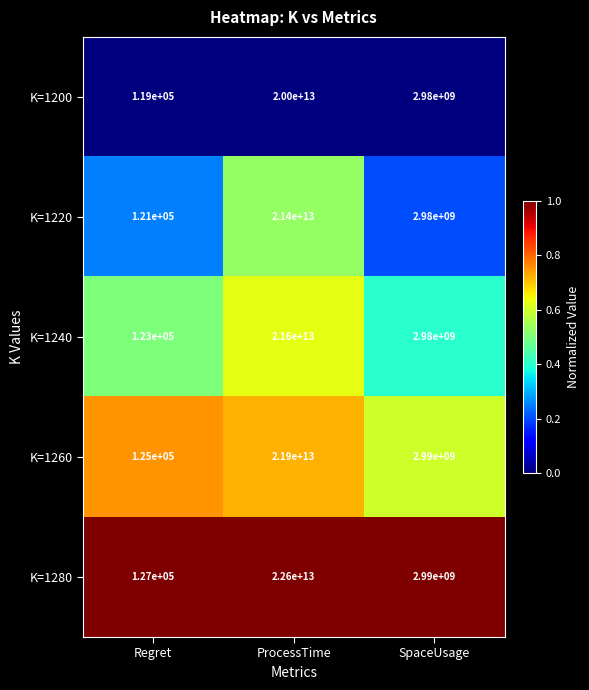

How many data points does each series have?

3